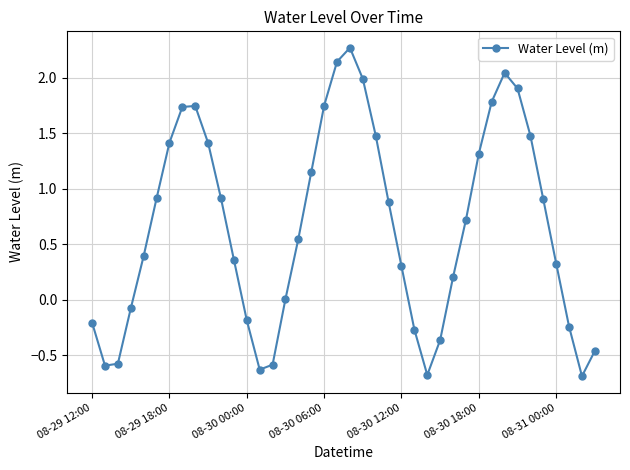

How many lines are shown in the chart?

1